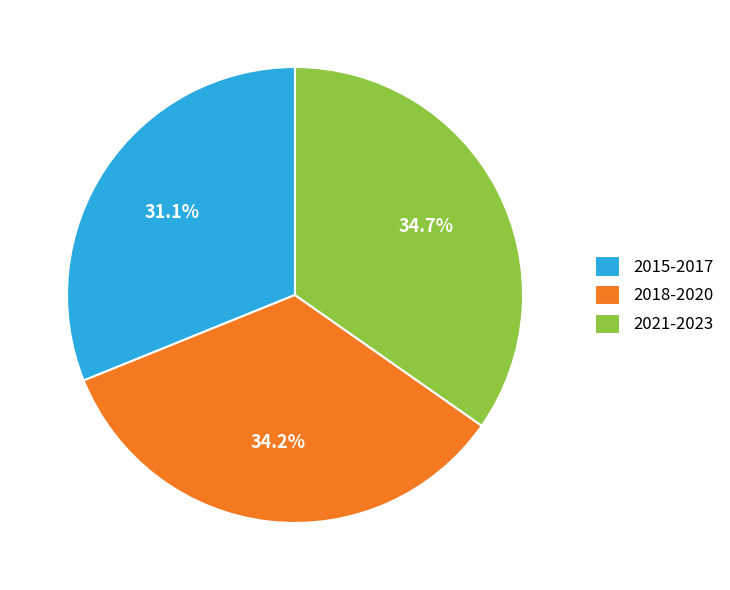

Which category has the biggest portion of the pie?

2021-2023